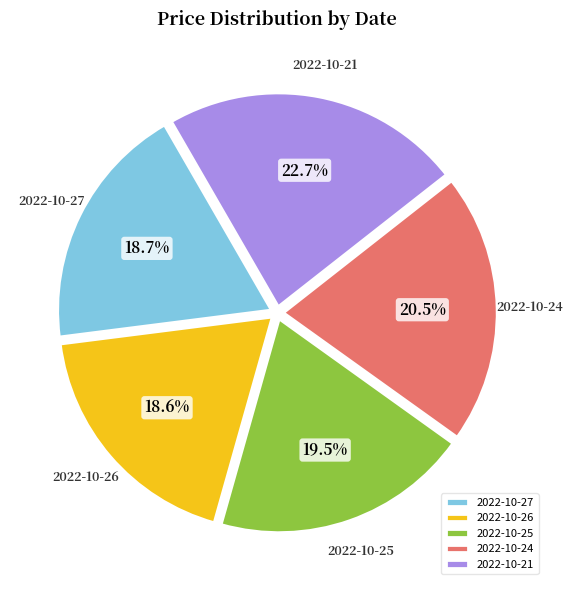

Do 2022-10-21 and 2022-10-26 together represent more than half of the pie?

No